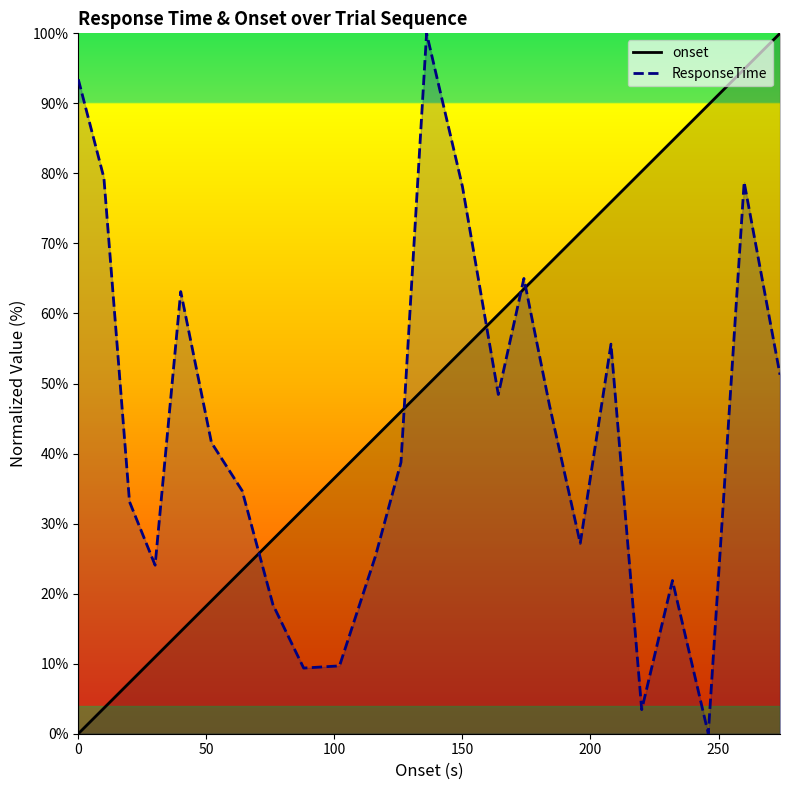

At which category does ResponseTime reach its first local peak?

40.0